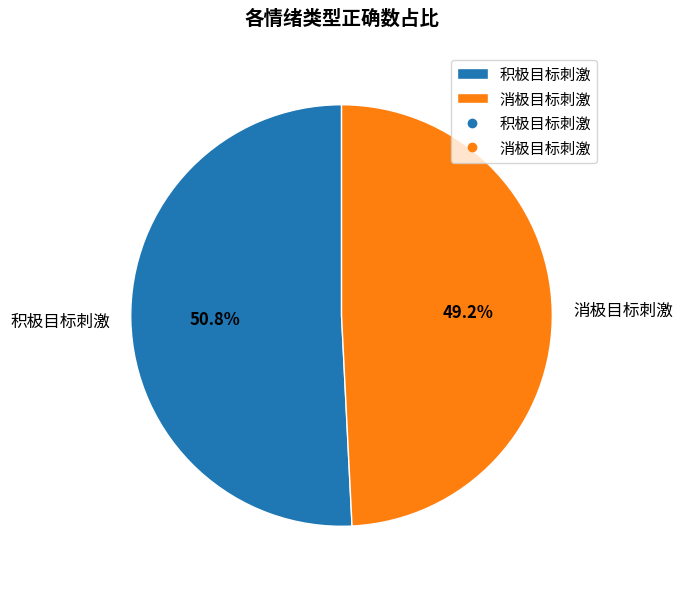

To the nearest percent, what is the average slice percentage?

50%